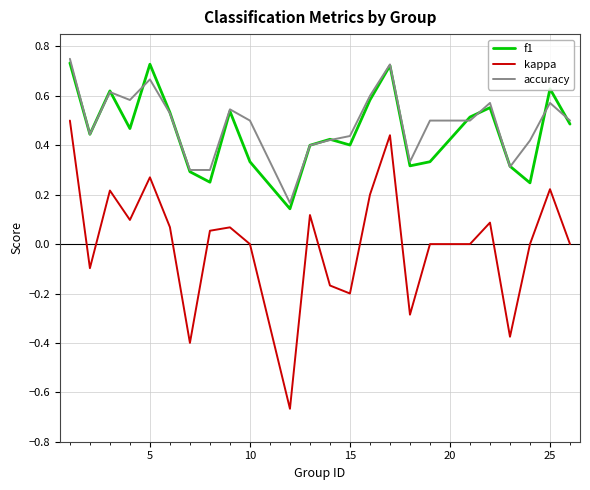

Which series has the largest range (max minus min)?

kappa